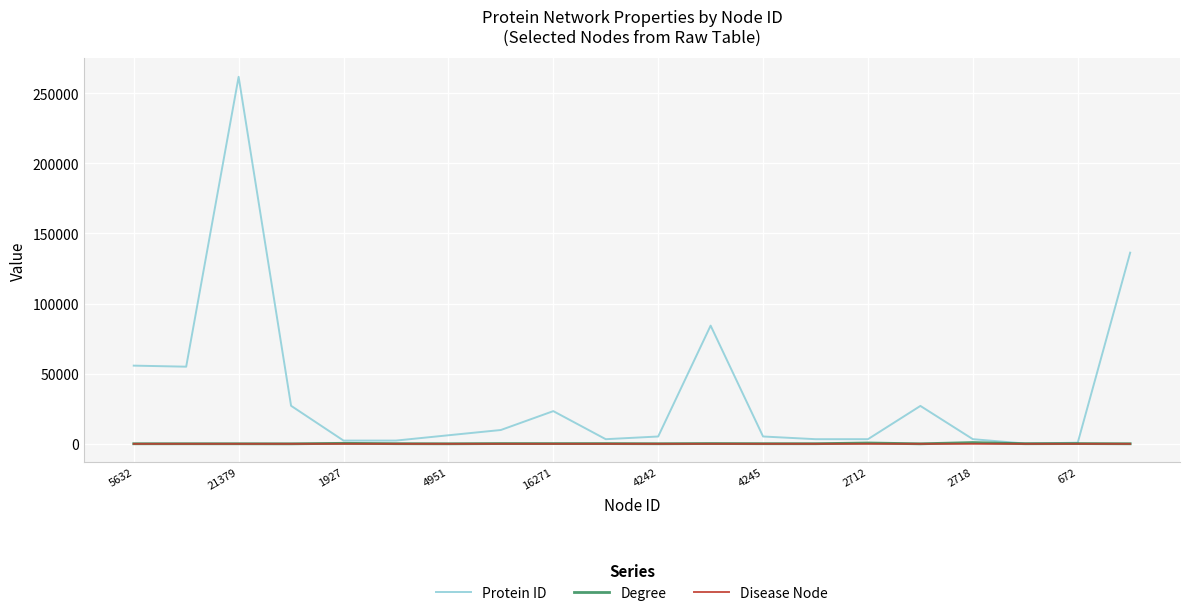

What is the maximum value shown in the chart?

261734